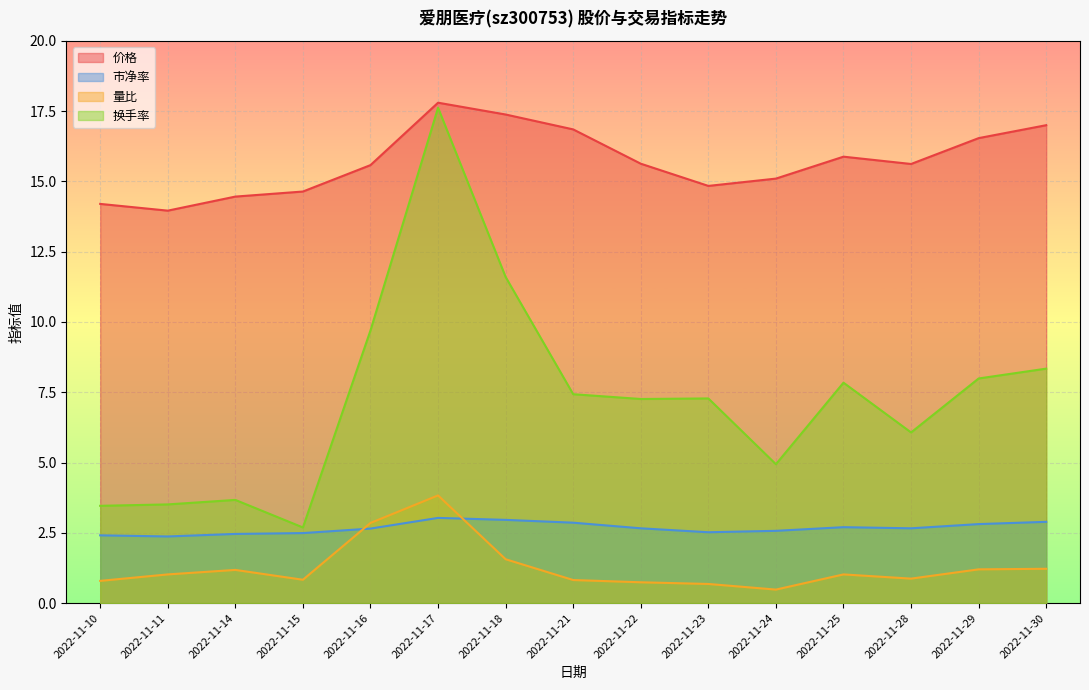

True or false: 换手率 has more than 0 interior local peaks.

True